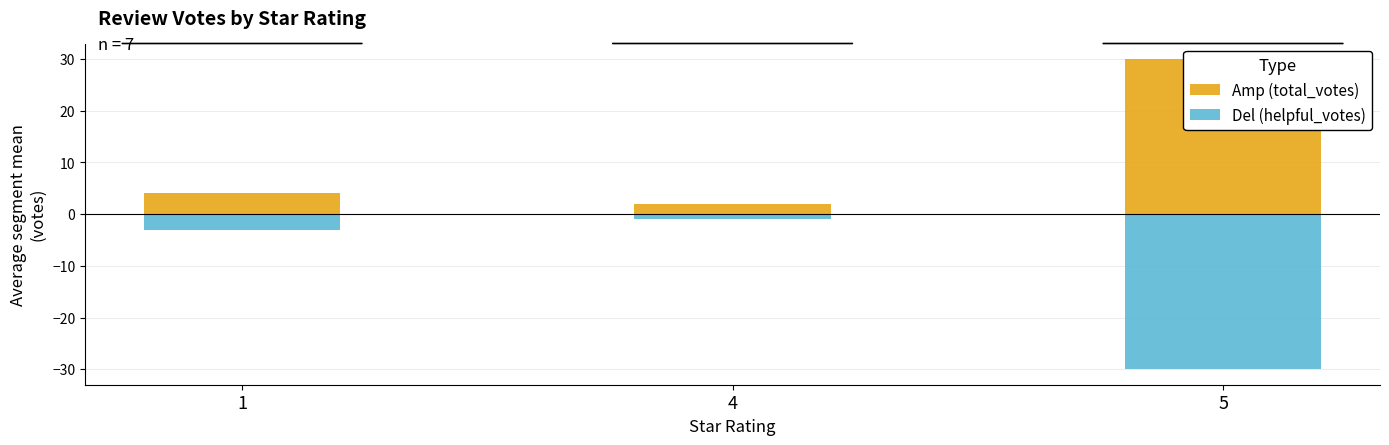

List the series in order of their overall mean, lowest first.

Del (helpful_votes), Amp (total_votes)